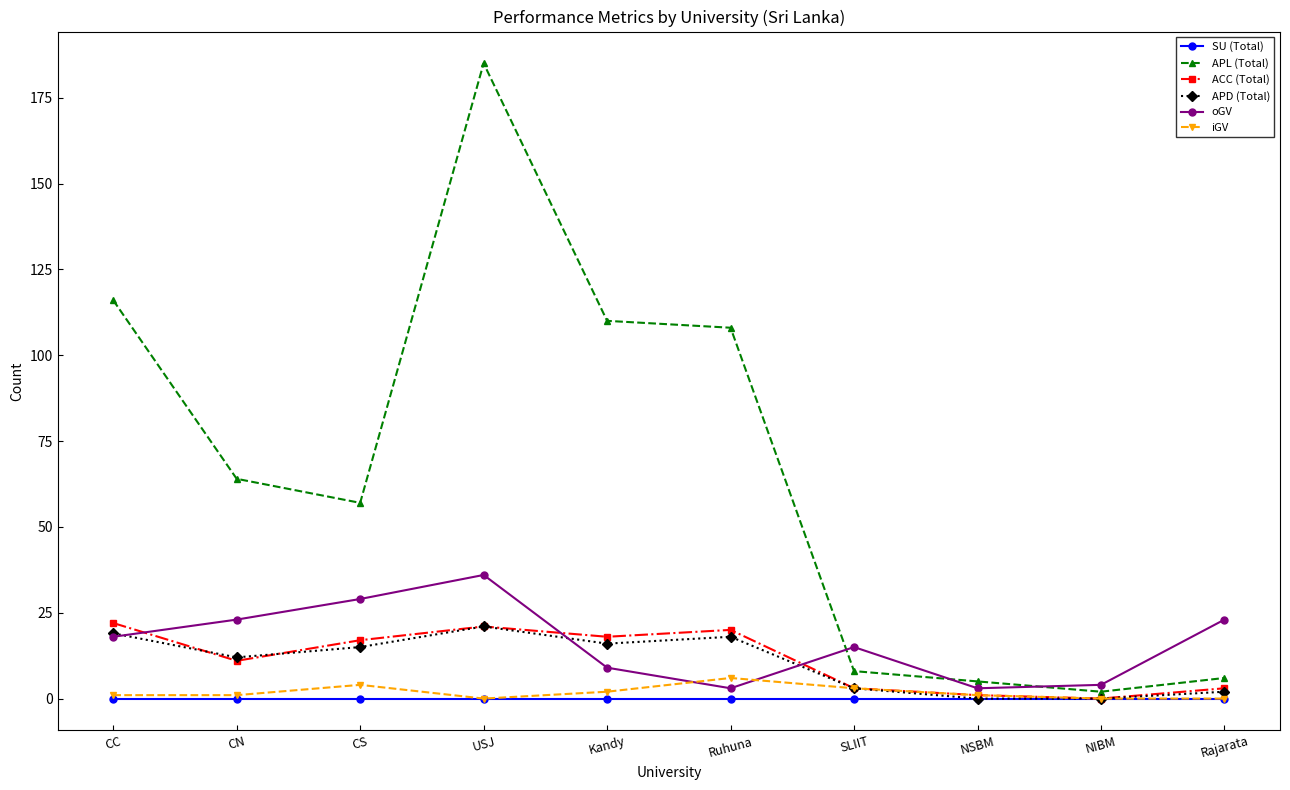

What is the label of the 9th point from the left?

NIBM